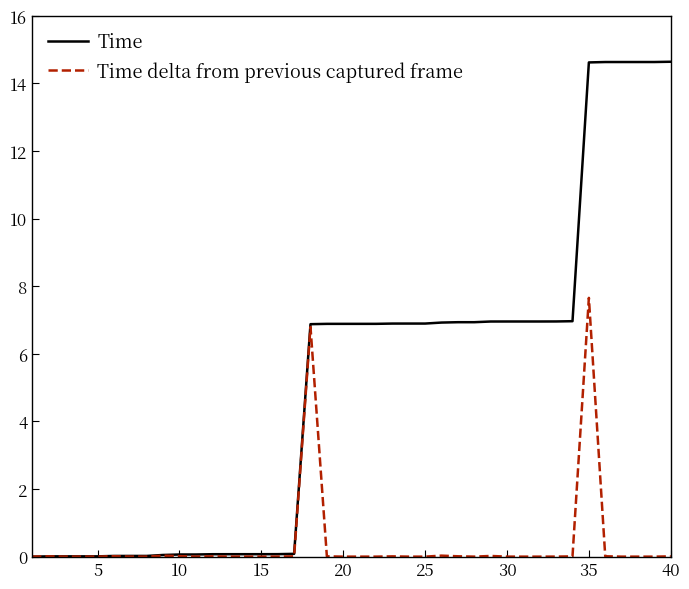

In Time delta from previous captured frame, how many points are higher than both neighbors (excluding endpoints)?

11